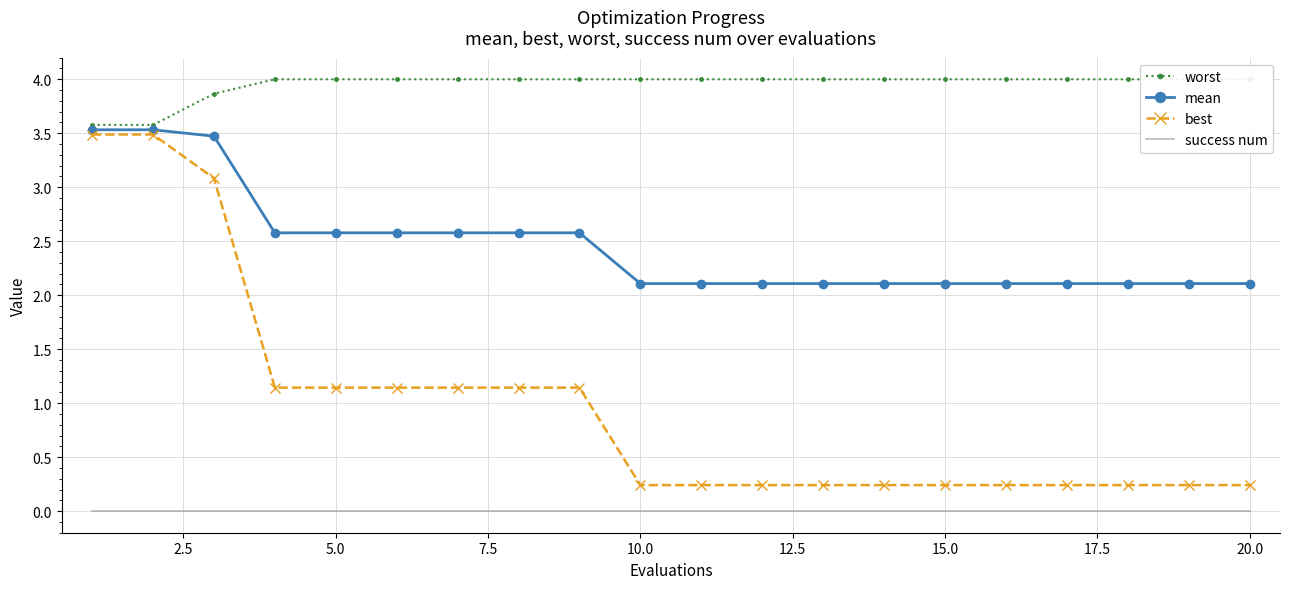

List the series in order of their peak value, lowest first.

success num, best, mean, worst